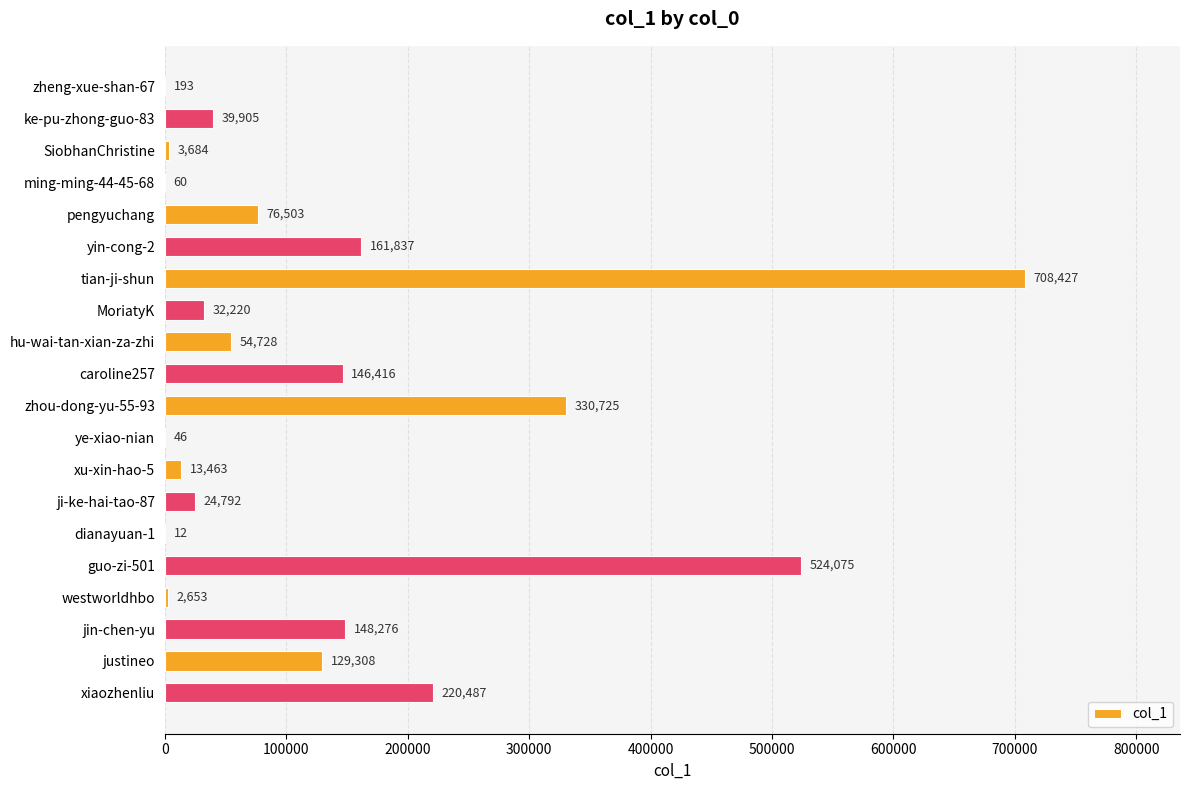

The chart shows a value of 12 at dianayuan-1. True or false?

True